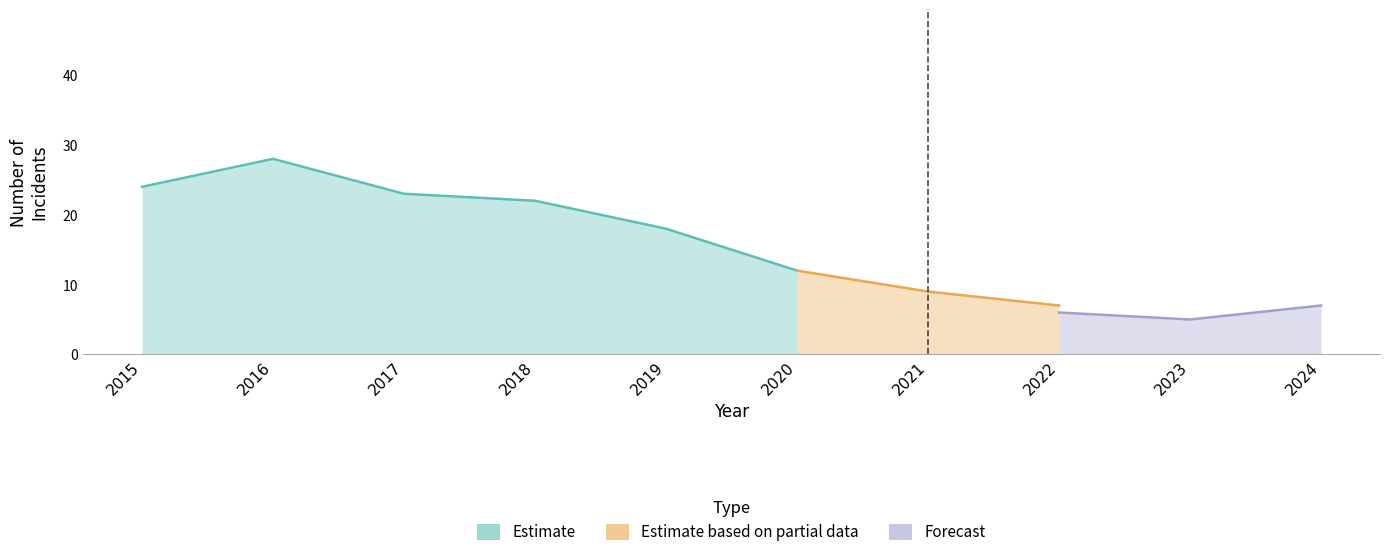

Does the chart have visible grid lines?

No